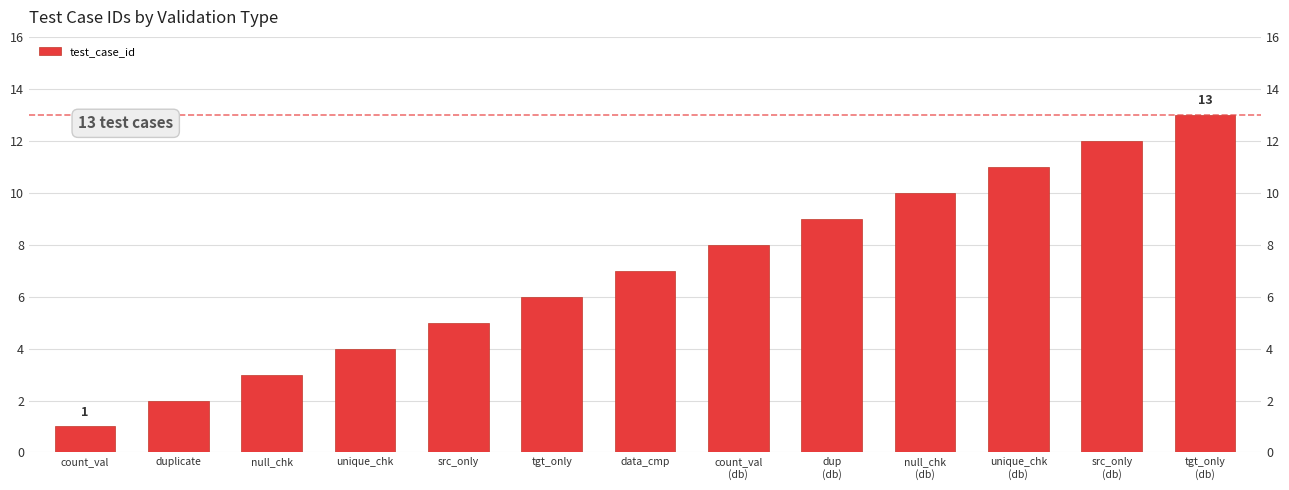

What is the difference between the maximum and minimum values?

12